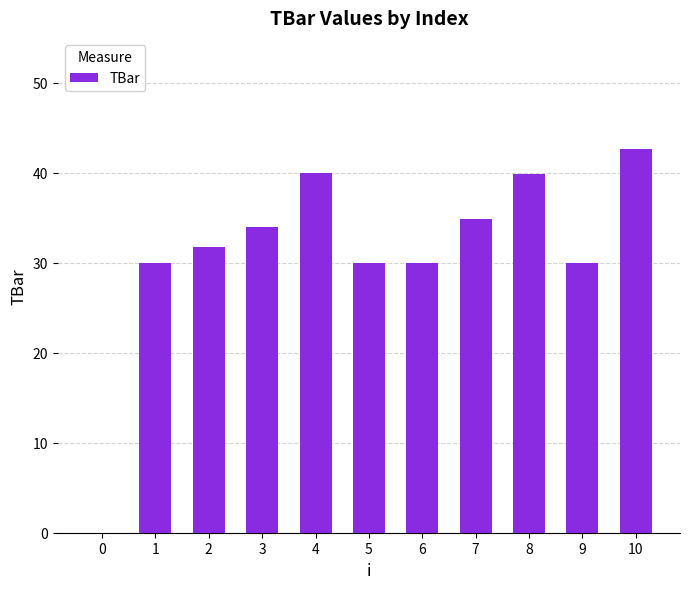

What is the sum of the values at 6 and 10?

72.7